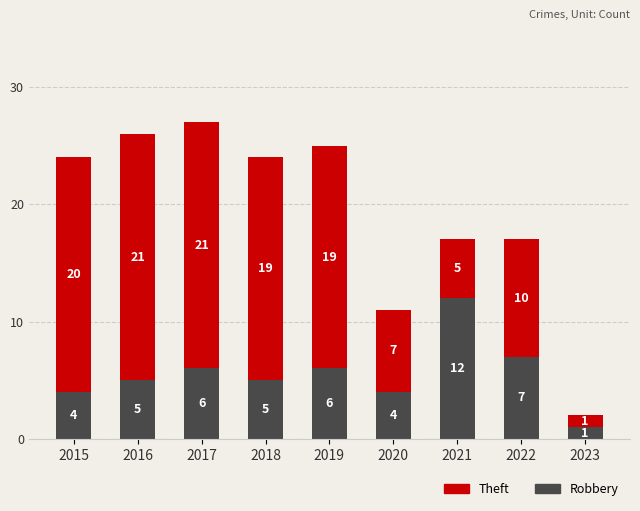

What is the difference between the maximum and minimum values in the Robbery series?

11